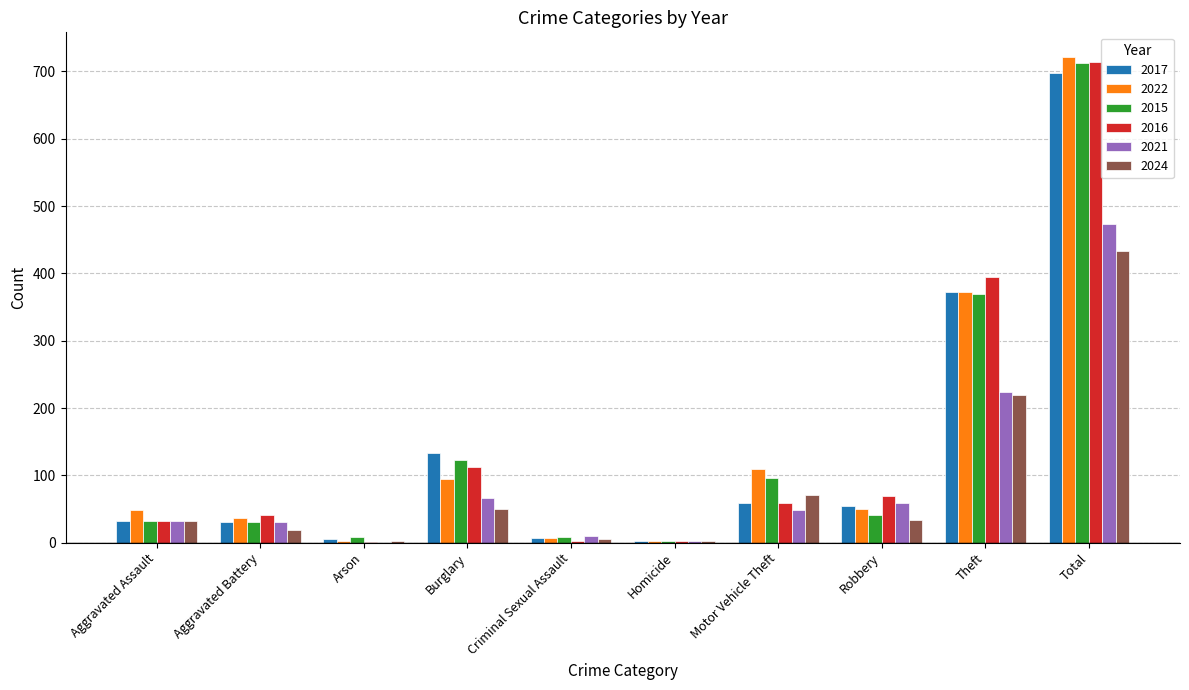

What is the maximum value for 2024?

433